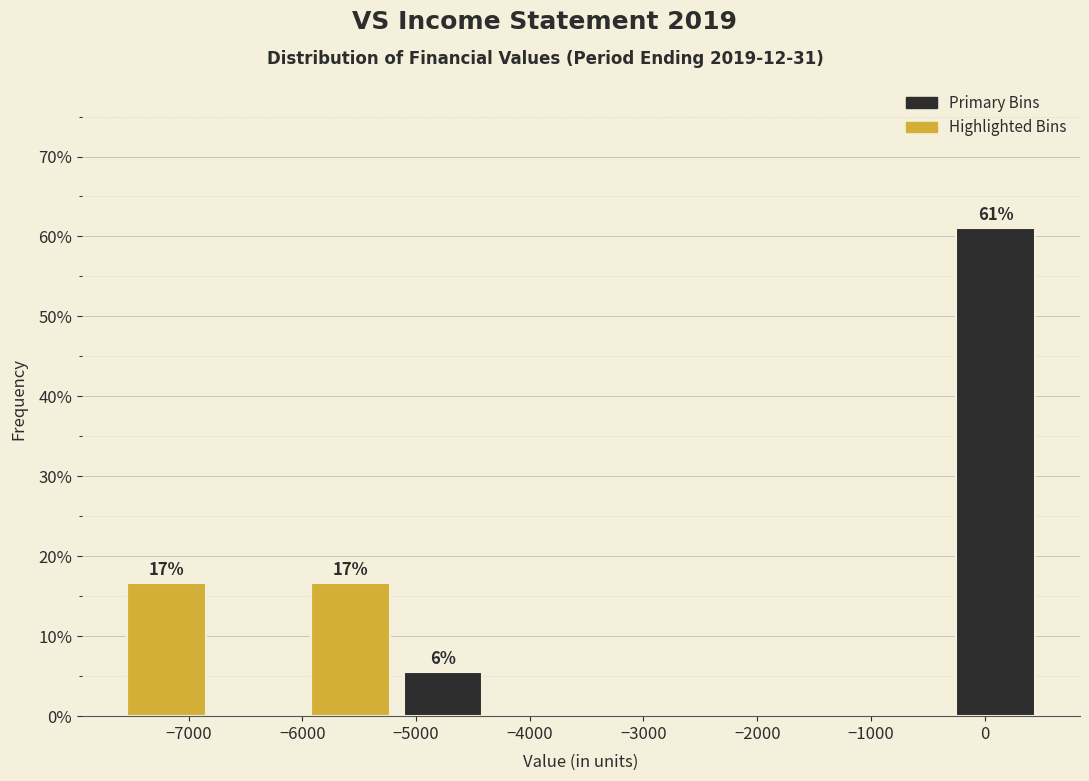

Which range on the x-axis has the tallest bar?

-310 to 500